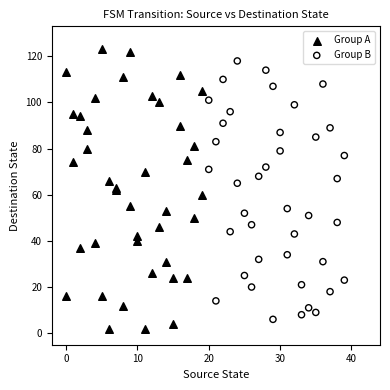

What are all the series names shown in the legend?

Group A, Group B